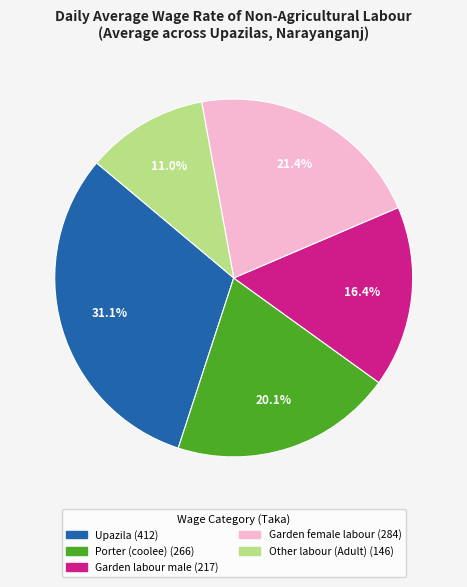

How many segments does this pie chart have?

5